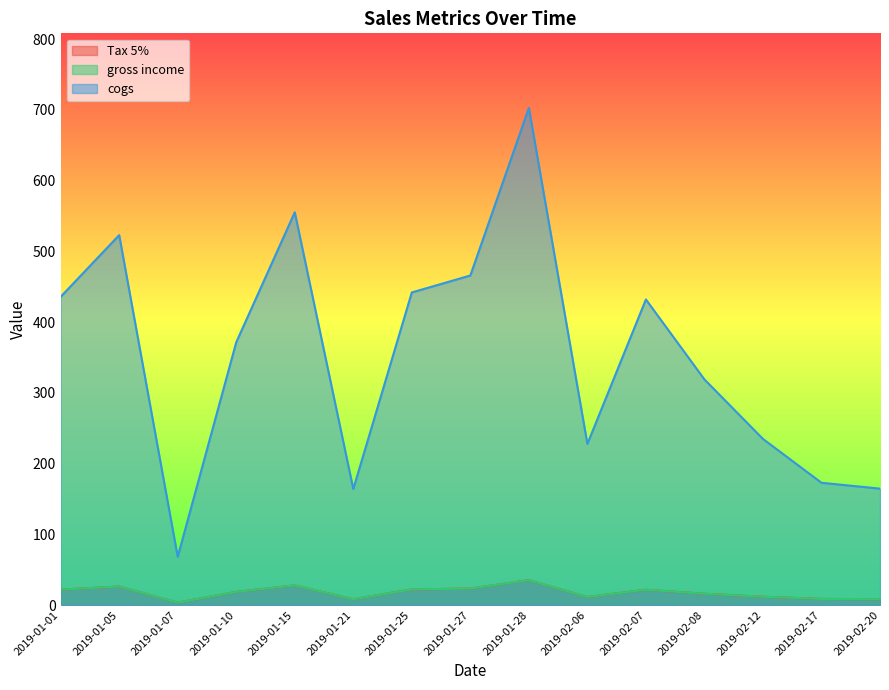

Does the chart display data point markers on the line(s)?

No